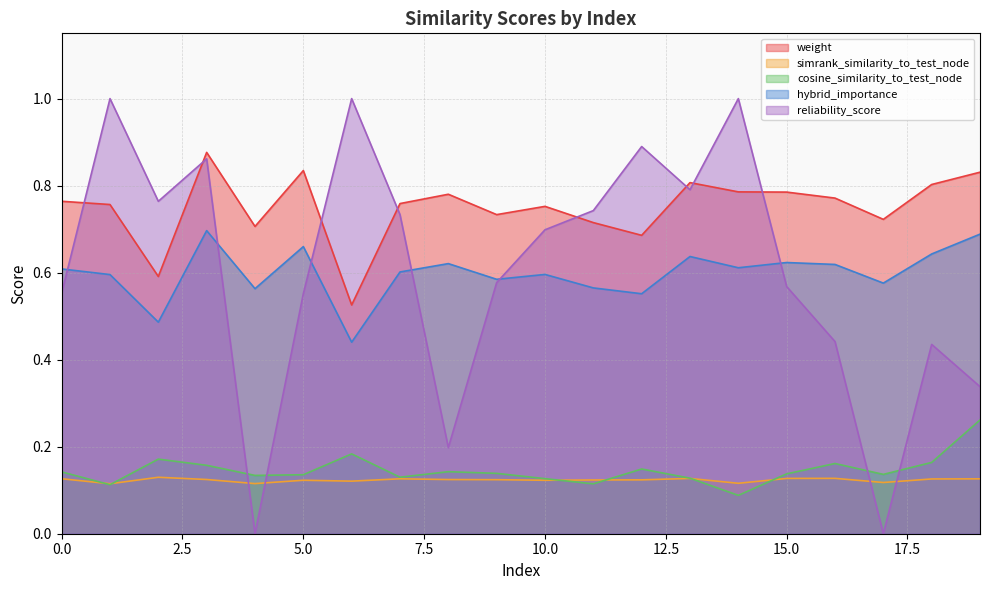

What is the total value across all series at 4?

1.5